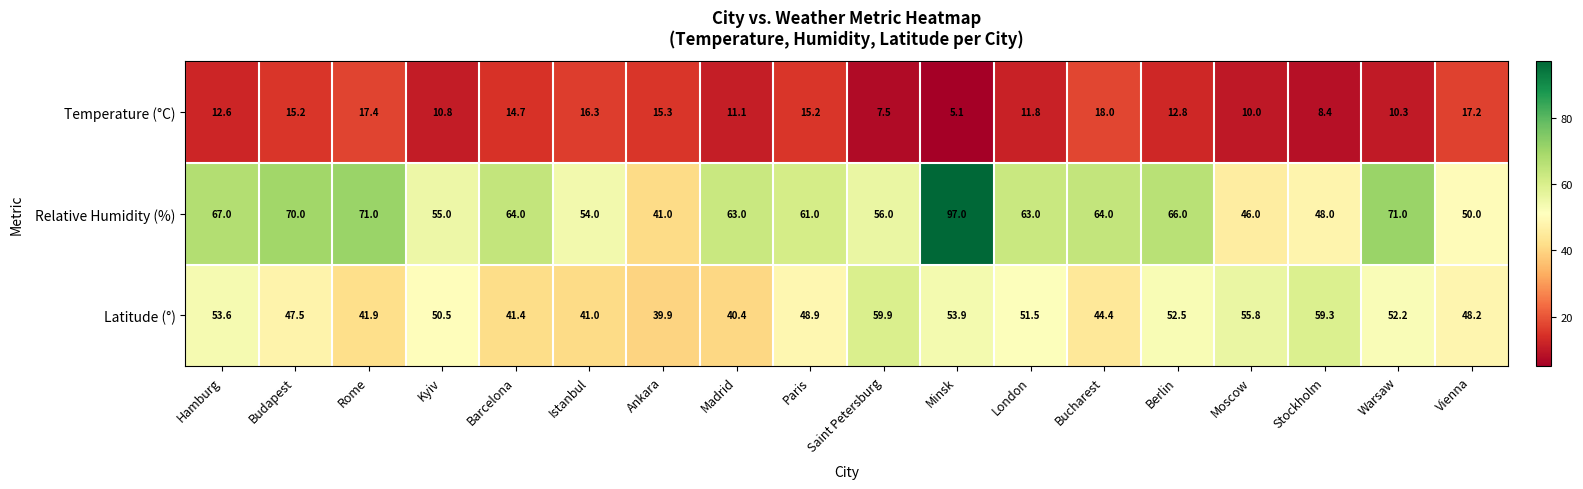

What is the minimum value shown in the chart?

5.1